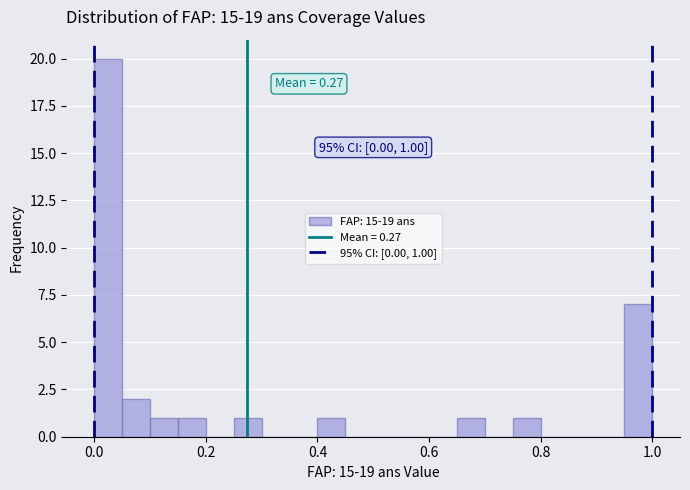

Read against the x-axis, roughly where is the centre of the tallest bar?

0.02